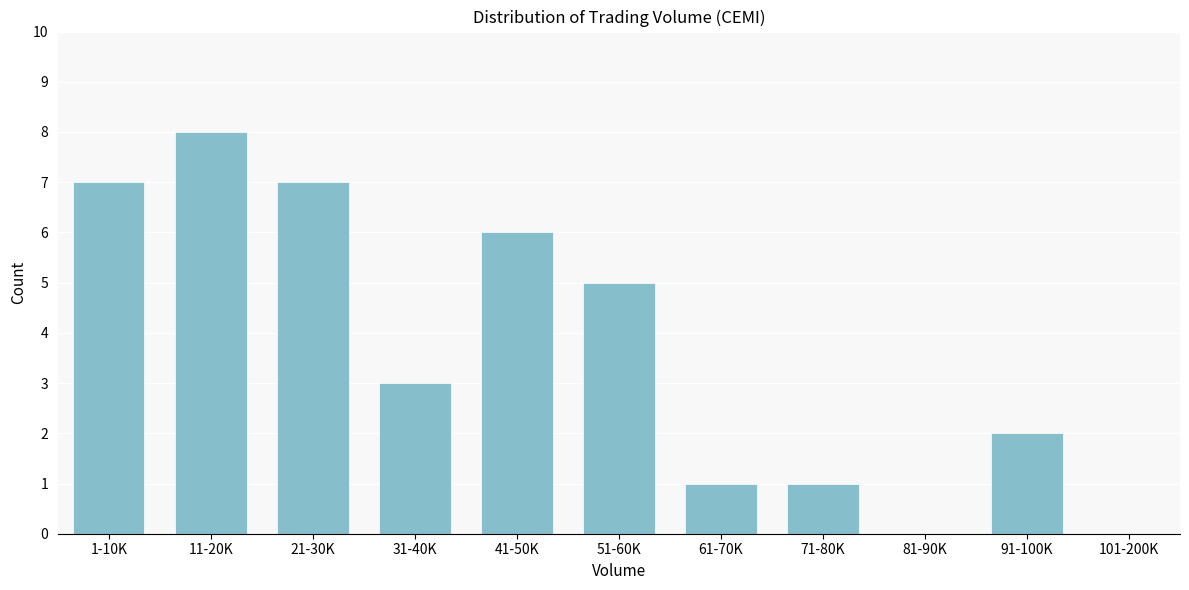

Reading left to right, extract all data points from this chart.

1-10K=7	11-20K=8	21-30K=7	31-40K=3	41-50K=6	51-60K=5	61-70K=1	71-80K=1	81-90K=0	91-100K=2	101-200K=0